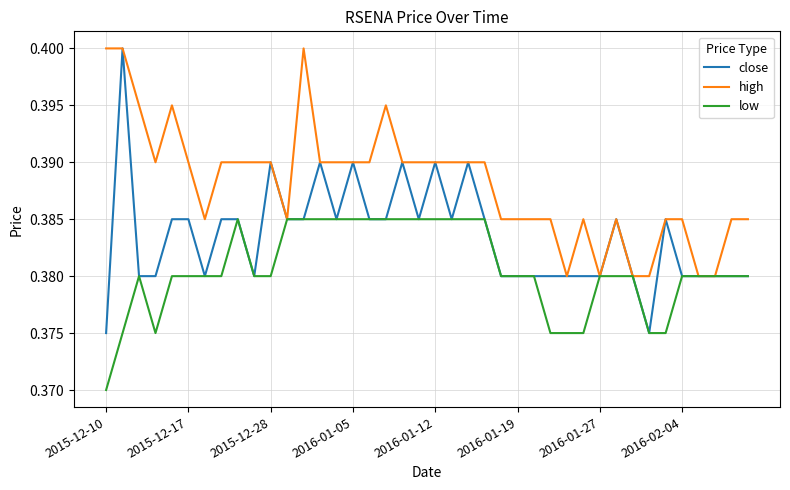

List the series in order of their overall mean, highest first.

high, close, low